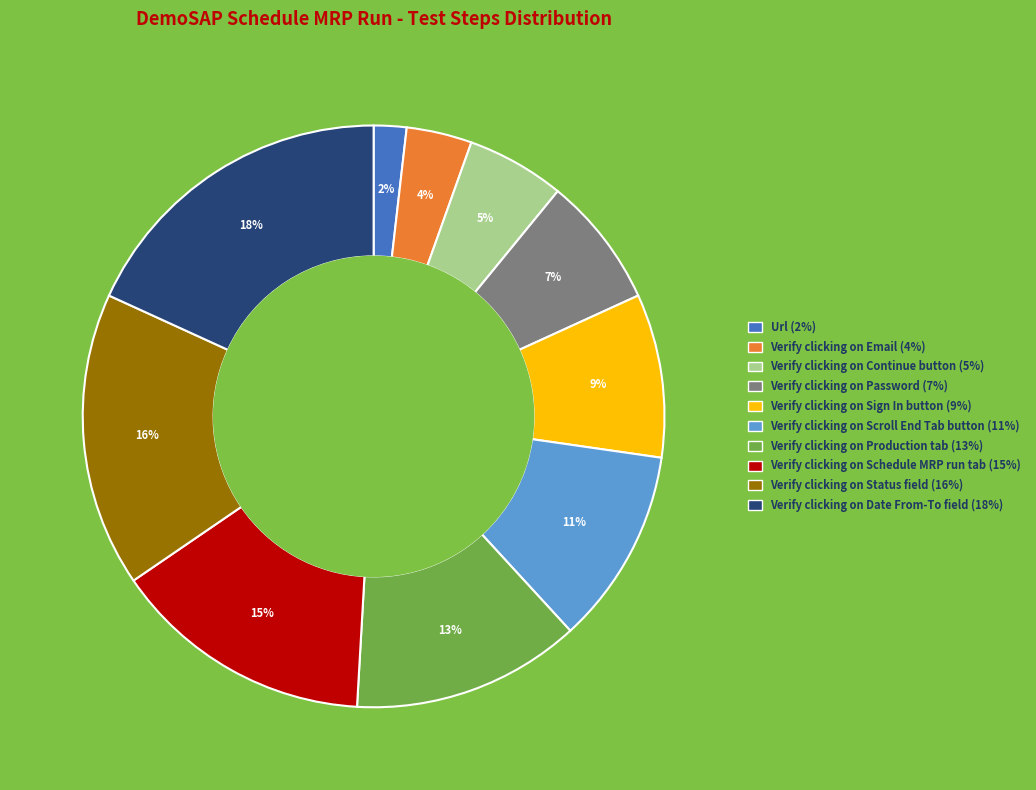

Between Verify clicking on Schedule MRP run tab and Verify clicking on Password, which is larger?

Verify clicking on Schedule MRP run tab